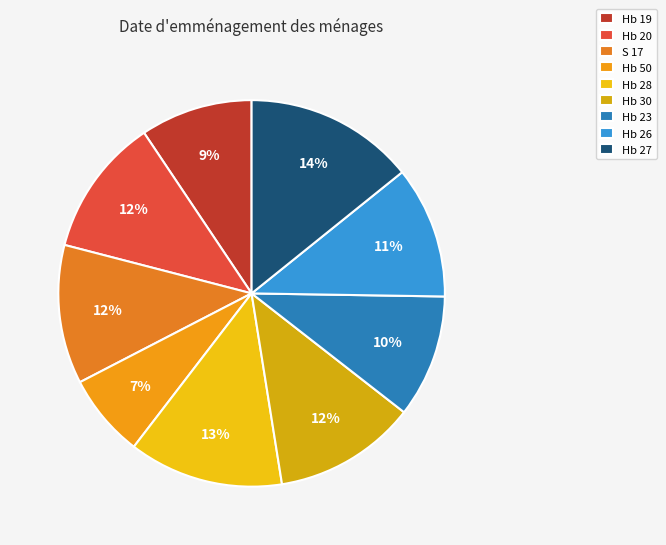

Is there a majority slice in this chart?

No